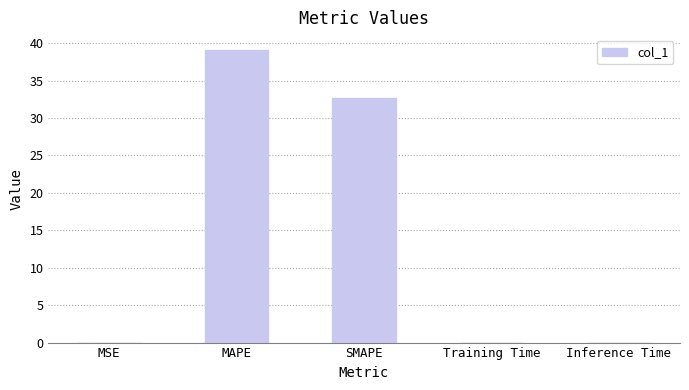

What is the approximate value at SMAPE?

32.7